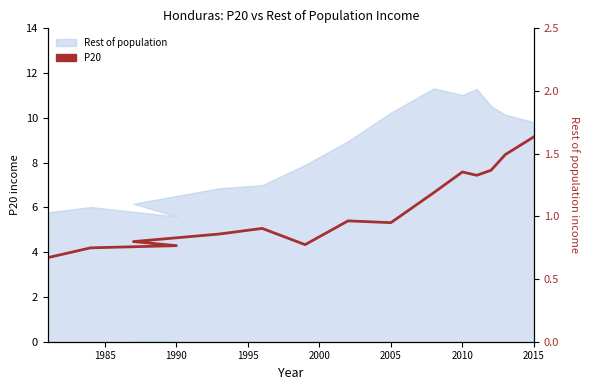

What is the difference between the maximum and minimum values?

1.0